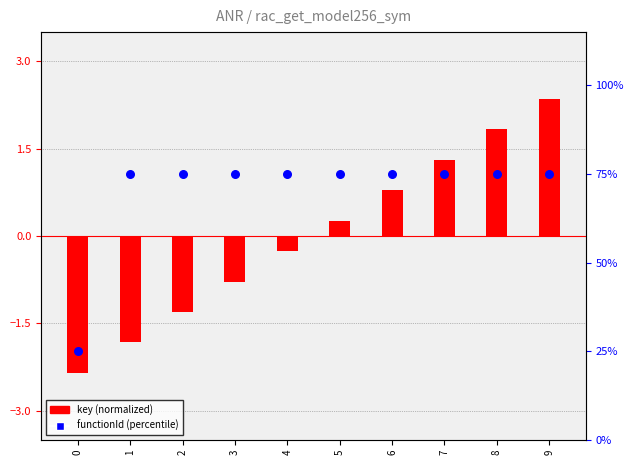

At how many categories does at least one series exceed 60?

9